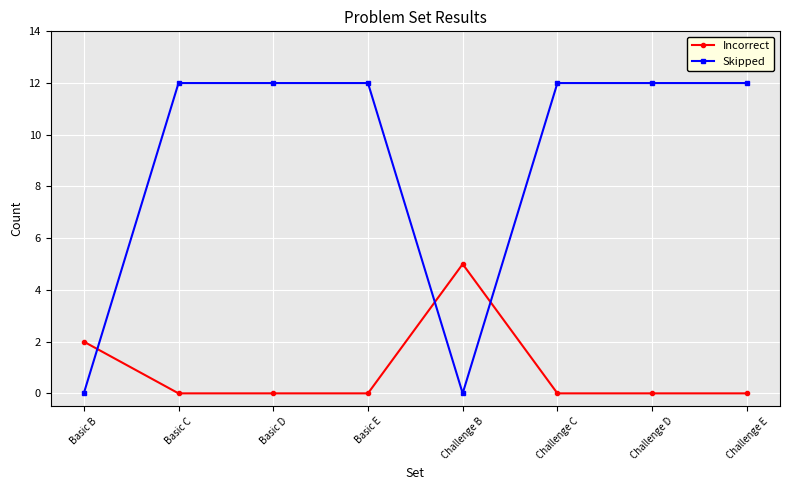

Where do Incorrect and Skipped first cross each other?

Basic B and Basic C